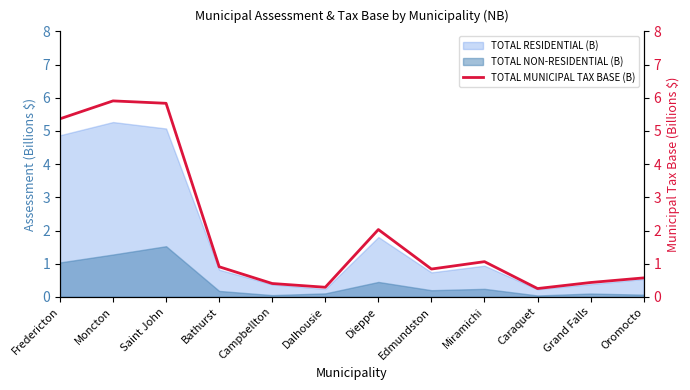

Is it true that the value at Caraquet is 0.1?

False